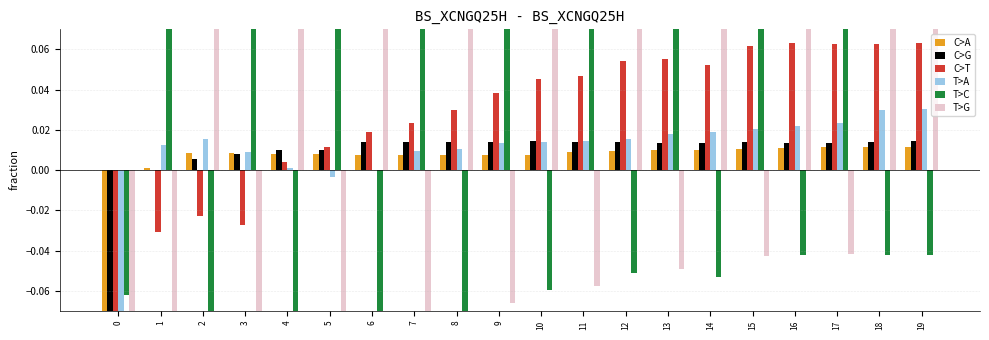

Which has a higher value, 15 or 10?

15